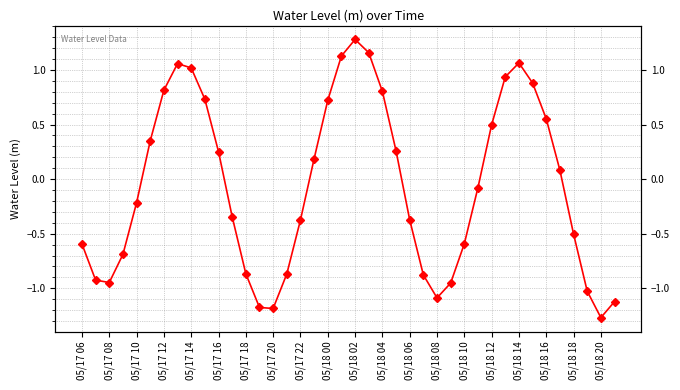

Is this an area chart (filled region under the line)?

No